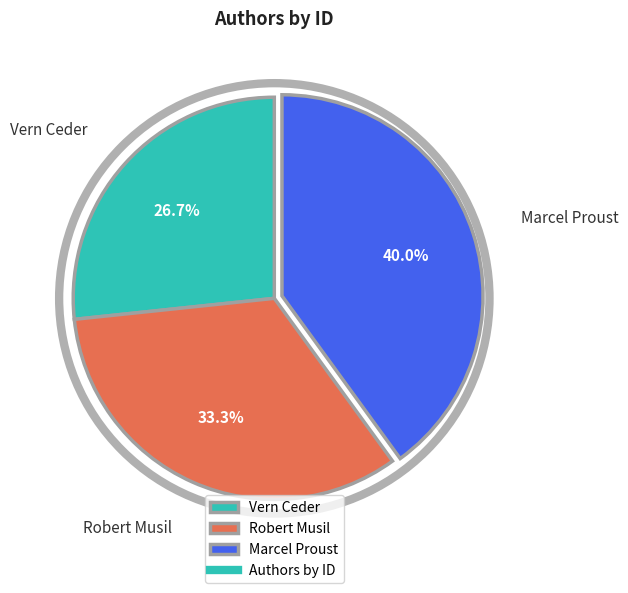

Which category has the biggest portion of the pie?

Marcel Proust